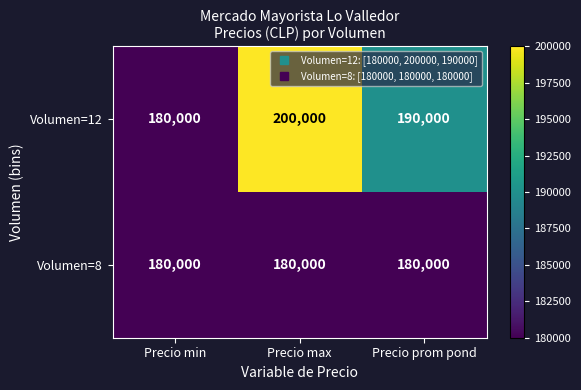

Reading right to left, list all the values displayed in this chart.

Volumen=12: 190000	200000	180000
Volumen=8: 180000	180000	180000